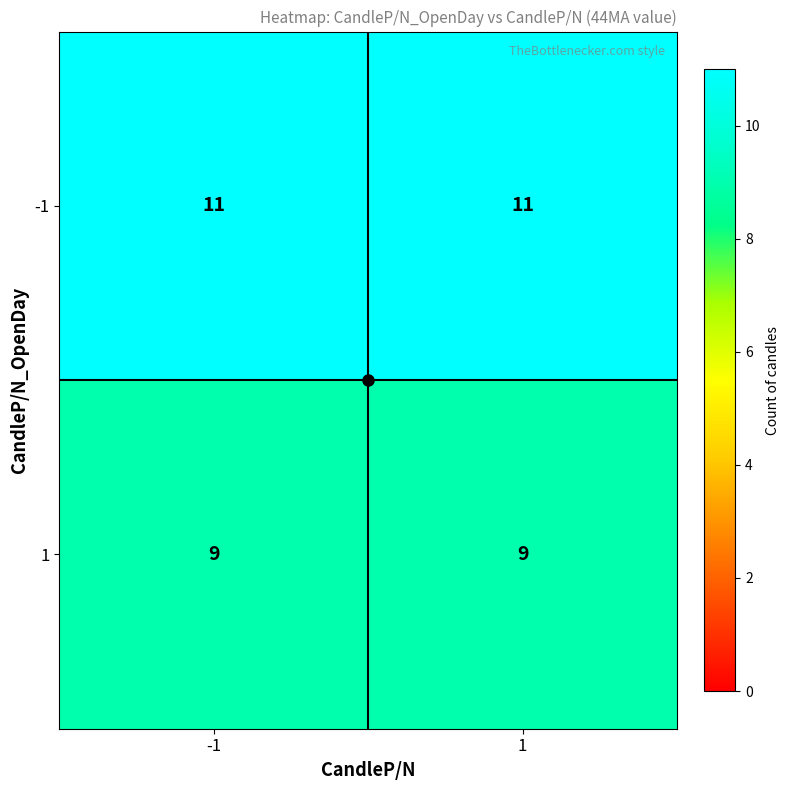

What is the sum of the -1 values at -1 and 1?

22